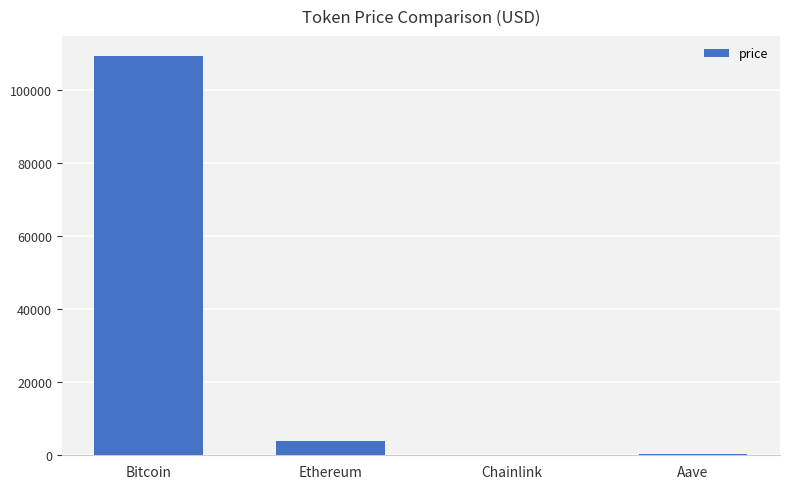

What is the change in value from Ethereum to Chainlink?

-4000.2